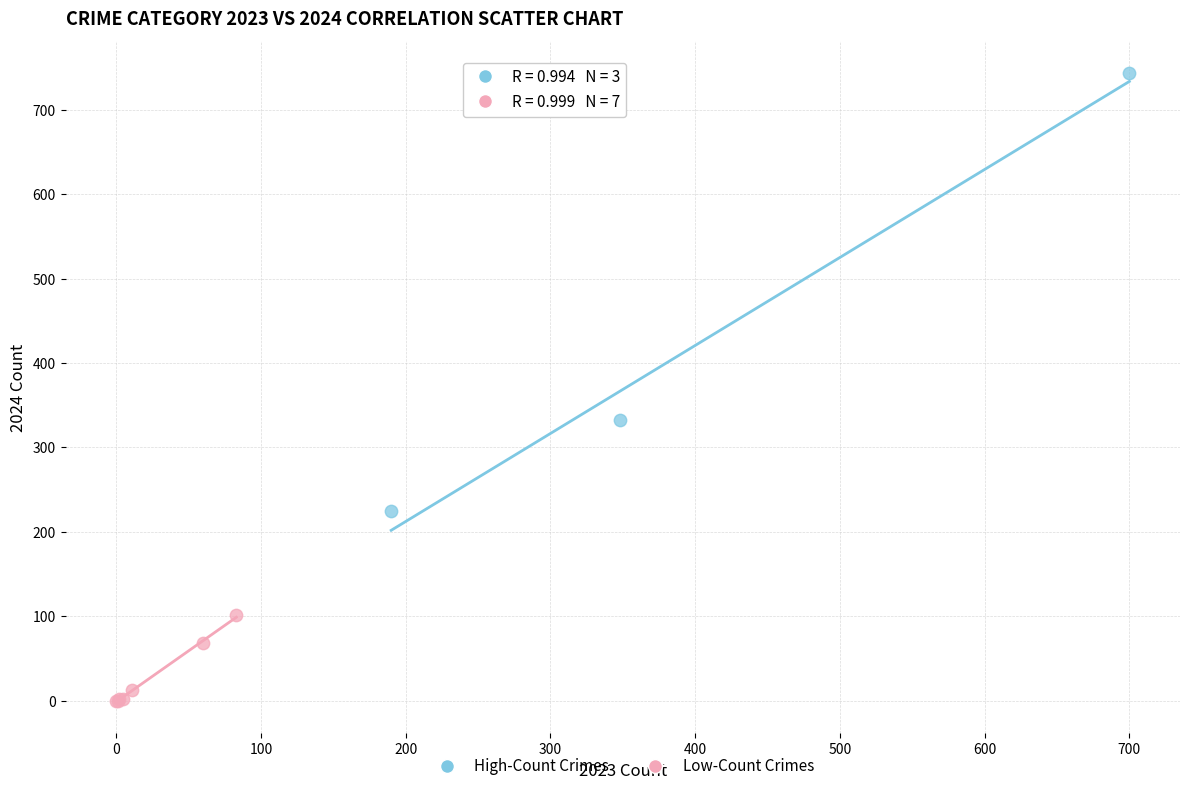

Which series has the widest spread of Y values?

High-Count Crimes